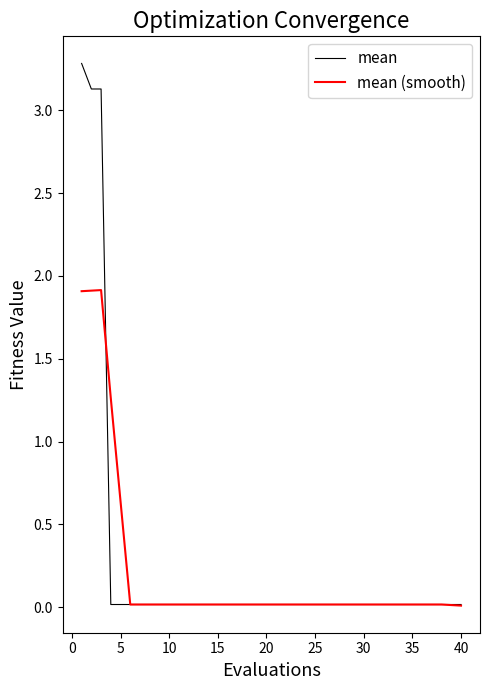

Which series has the widest spread of values?

mean